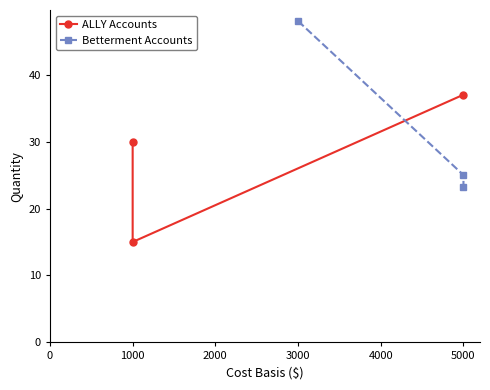

Does the chart display data point markers on the line(s)?

Yes